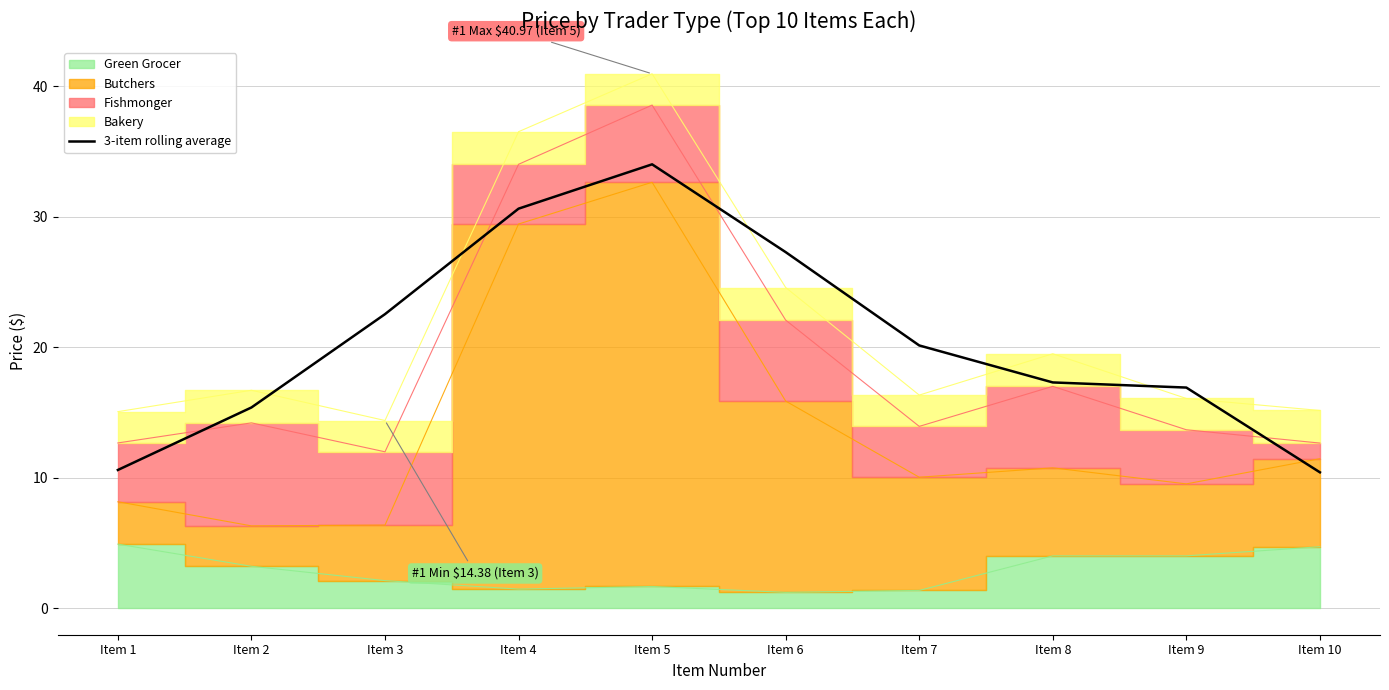

Reading left to right, what are all the values shown in this chart?

10.6	15.4	22.5	30.6	34.0	27.3	20.1	17.3	16.9	10.4